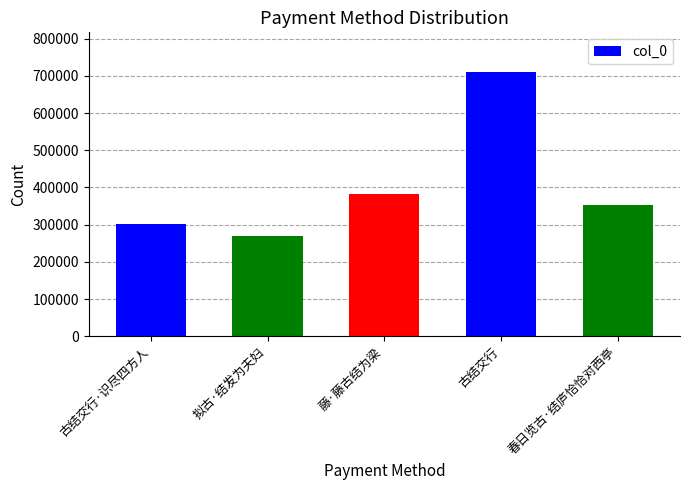

At which label does the data first exceed 352477?

藤·藤古结为梁